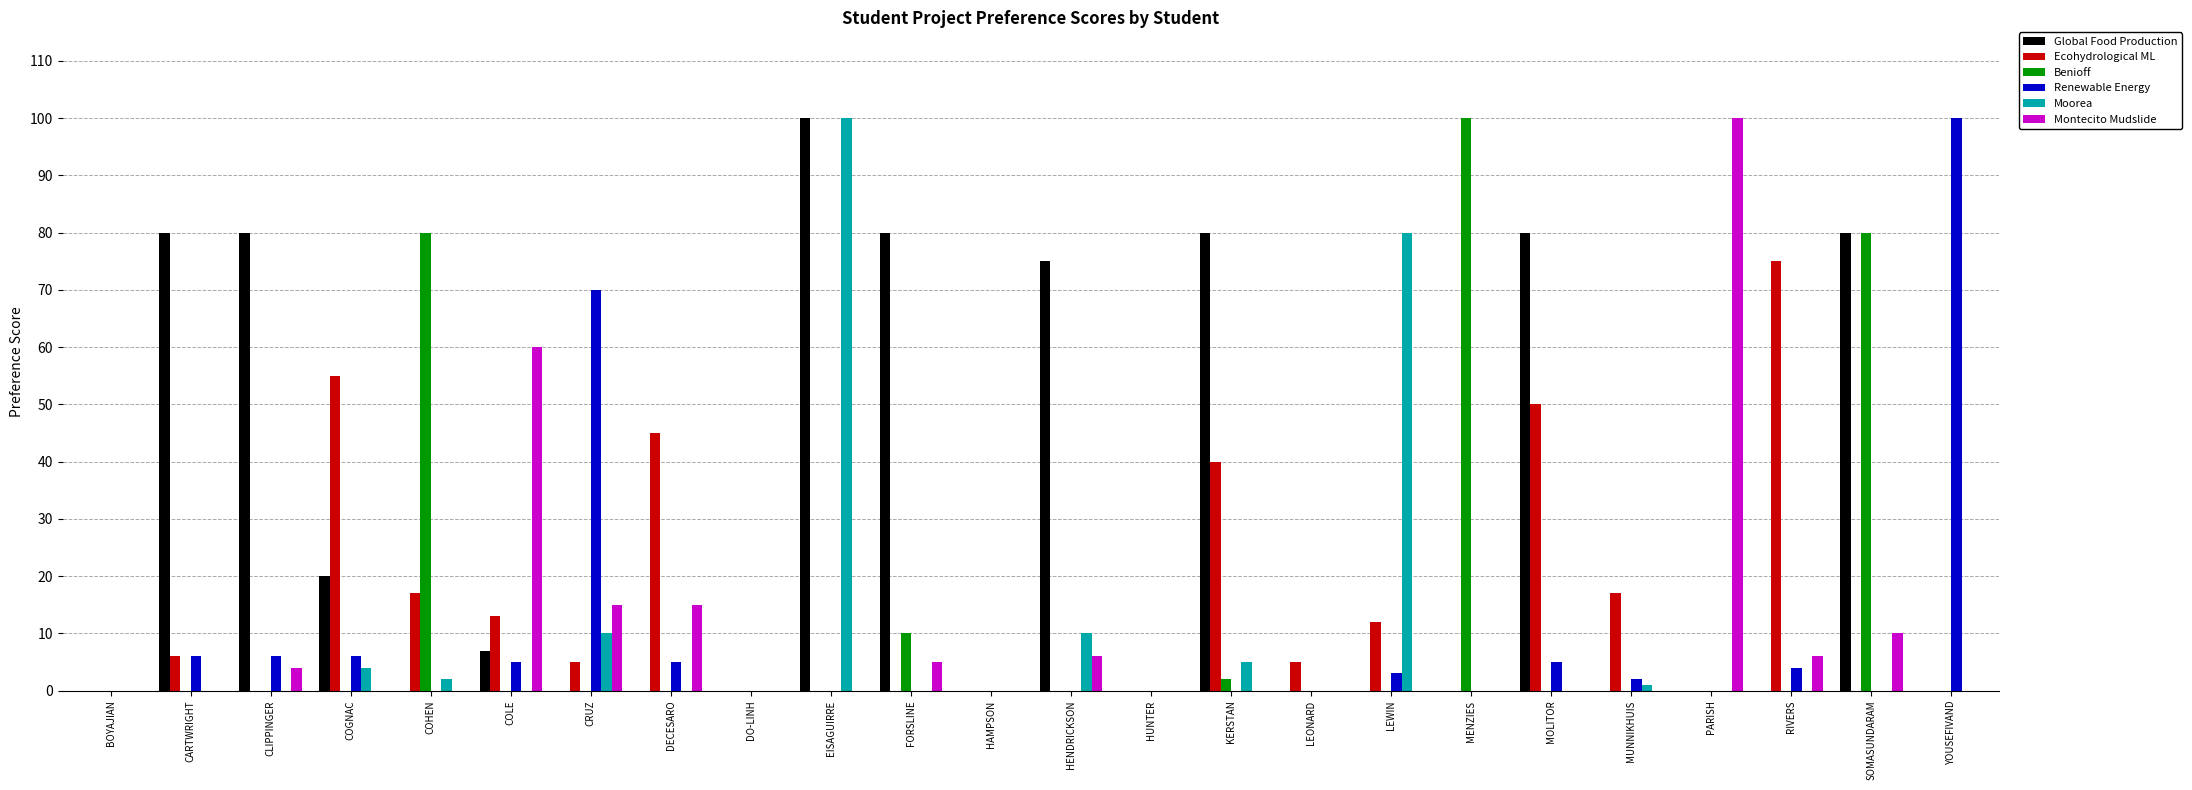

What is the sum of all Montecito Mudslide values?

221